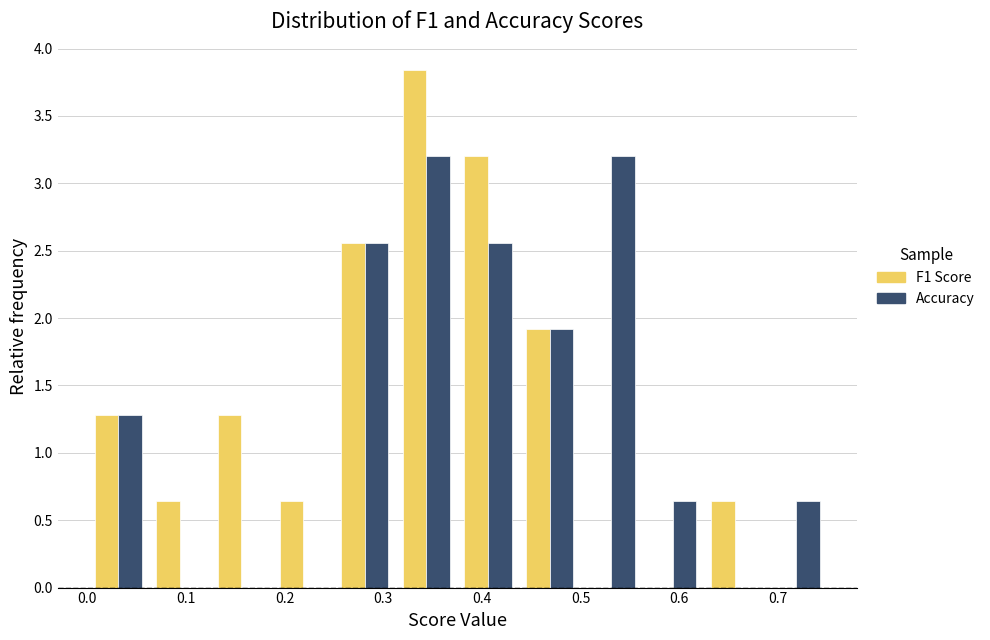

Reading left to right, transcribe this chart: for each range on the x-axis, give the height of each series' bar. Neither the bar edges nor the heights are printed on the chart, so give them approximately, as read against the axes.

0.00 to 0.06: F1 Score=1.30	Accuracy=1.30
0.06 to 0.13: F1 Score=0.65	Accuracy=0
0.13 to 0.19: F1 Score=1.30	Accuracy=0
0.19 to 0.25: F1 Score=0.65	Accuracy=0
0.25 to 0.31: F1 Score=2.55	Accuracy=2.55
0.31 to 0.38: F1 Score=3.85	Accuracy=3.20
0.38 to 0.44: F1 Score=3.20	Accuracy=2.55
0.44 to 0.50: F1 Score=1.90	Accuracy=1.90
0.50 to 0.56: F1 Score=0	Accuracy=3.20
0.56 to 0.63: F1 Score=0	Accuracy=0.65
0.63 to 0.69: F1 Score=0.65	Accuracy=0
0.69 to 0.75: F1 Score=0	Accuracy=0.65